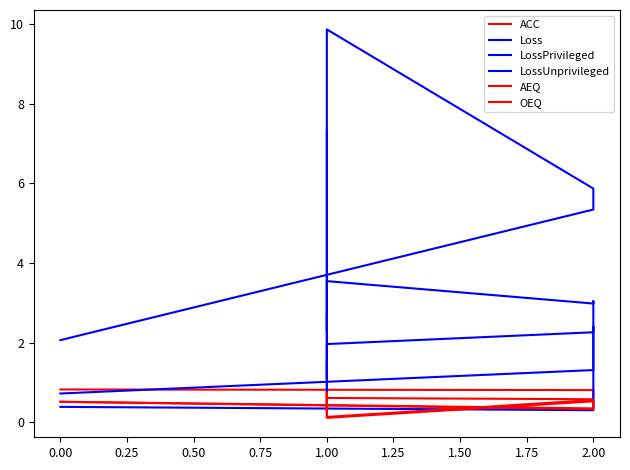

How many distinct data groups are displayed?

6